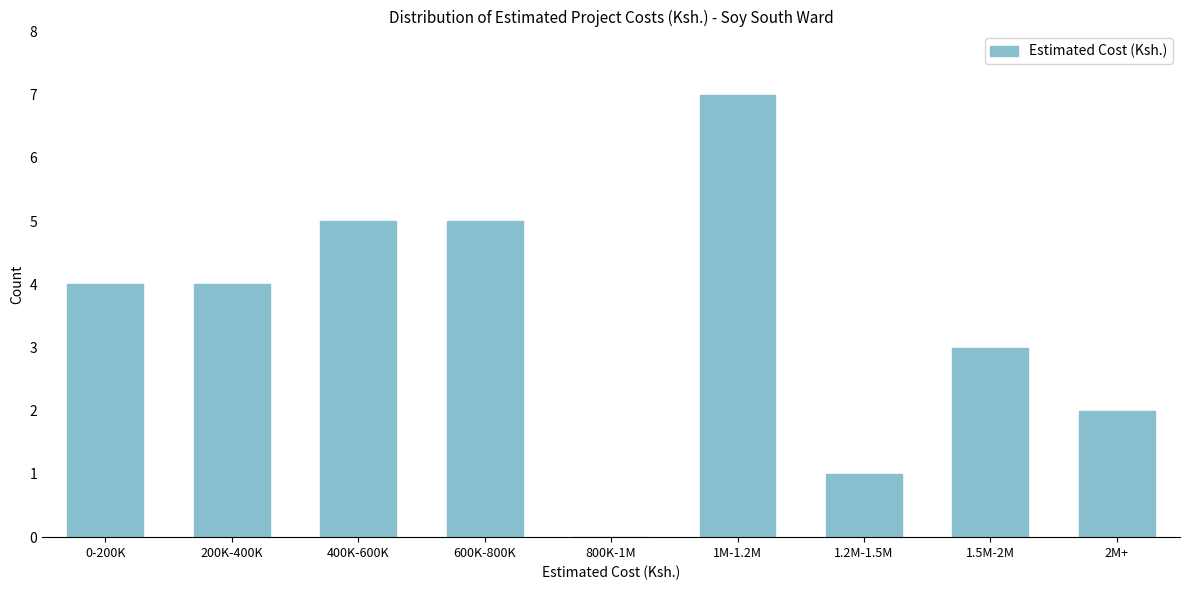

Reading left to right, what are all the values shown in this chart?

0-200K=4	200K-400K=4	400K-600K=5	600K-800K=5	800K-1M=0	1M-1.2M=7	1.2M-1.5M=1	1.5M-2M=3	2M+=2